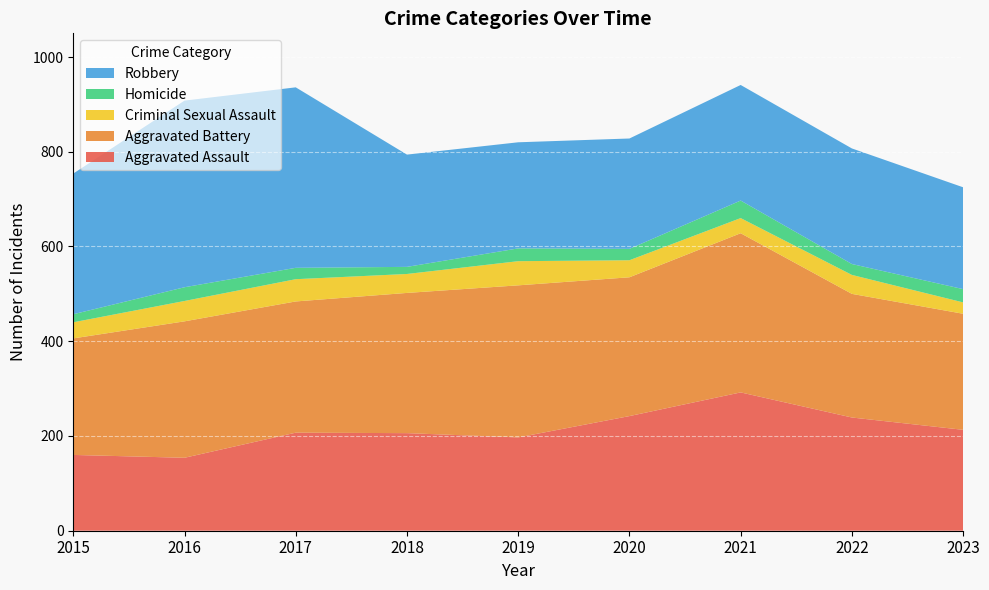

Reading left to right, what are all the values shown in this chart?

Aggravated Assault: 160	154	207	206	197	242	292	239	213
Aggravated Battery: 246	288	277	296	321	293	336	261	245
Criminal Sexual Assault: 34	43	47	40	51	36	32	40	24
Homicide: 17	29	24	15	27	24	37	23	28
Robbery: 297	394	381	237	224	233	244	244	215